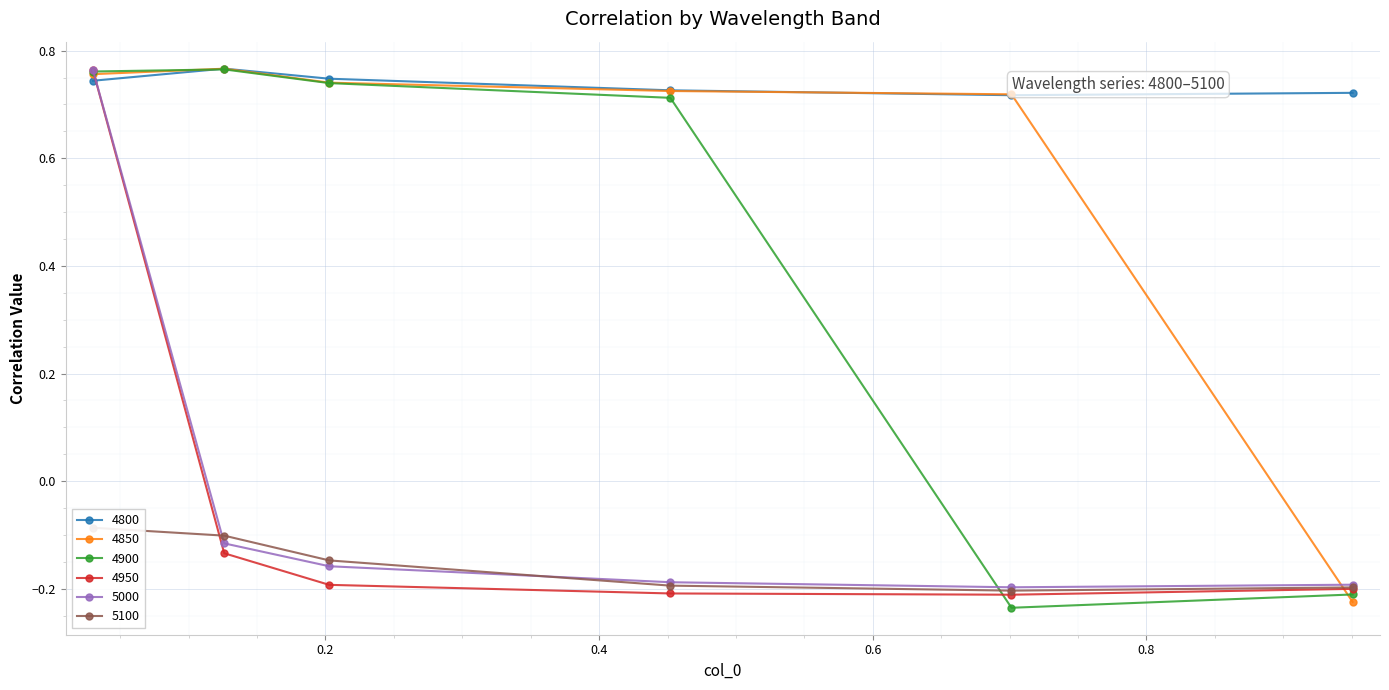

True or false: 4850 has a value of -0.4 at 0.9506849315068493.

False